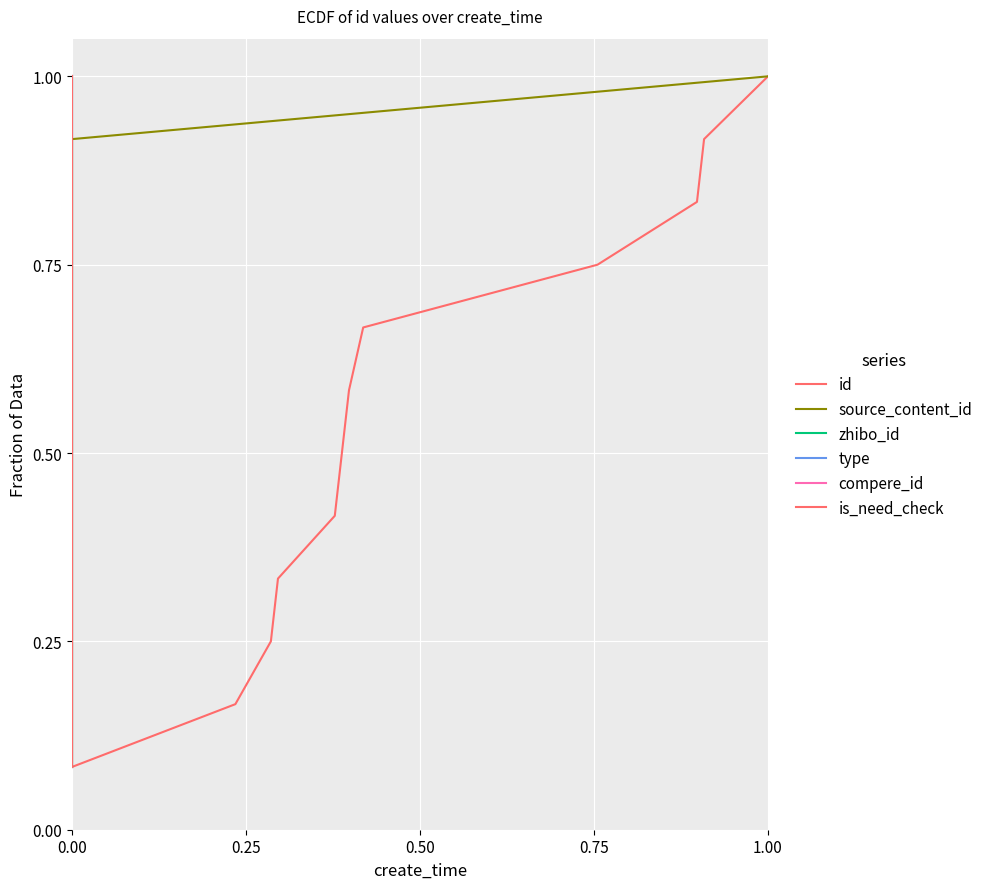

What is the difference between the second highest and second lowest values in the is_need_check series?

0.8